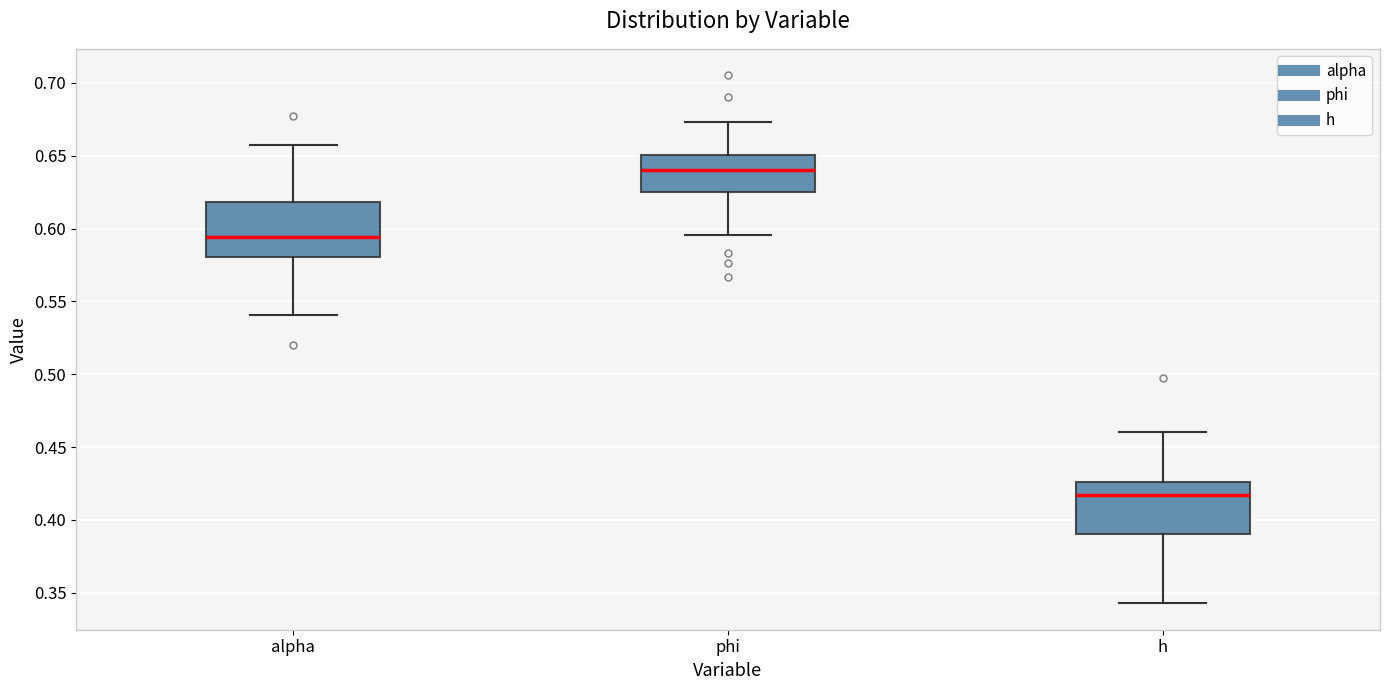

Reading left to right, read every box against the y-axis: the position of its median line, the range the box covers, and the ends of its whiskers. The values are not printed on the chart, so give them approximately, as read against the axis.

alpha: median 0.595, box 0.580 to 0.620, whiskers 0.540 to 0.655
phi: median 0.640, box 0.625 to 0.650, whiskers 0.595 to 0.675
h: median 0.415, box 0.390 to 0.425, whiskers 0.345 to 0.460